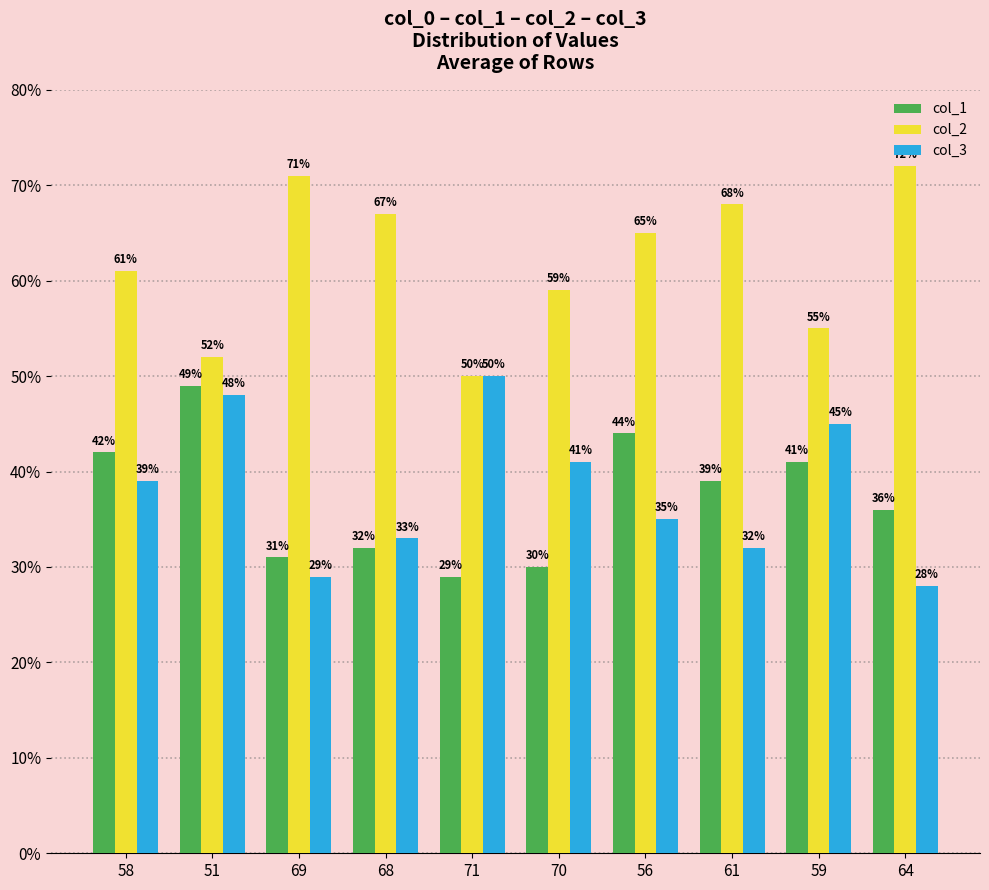

What is the label of the 1st bar from the right?

64